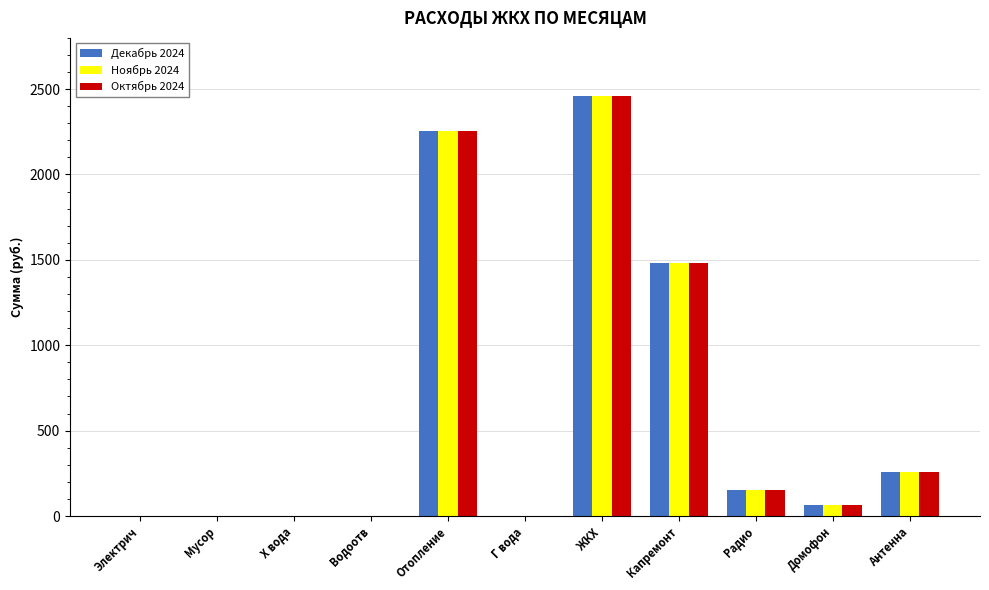

Count the number of categories in the chart.

11